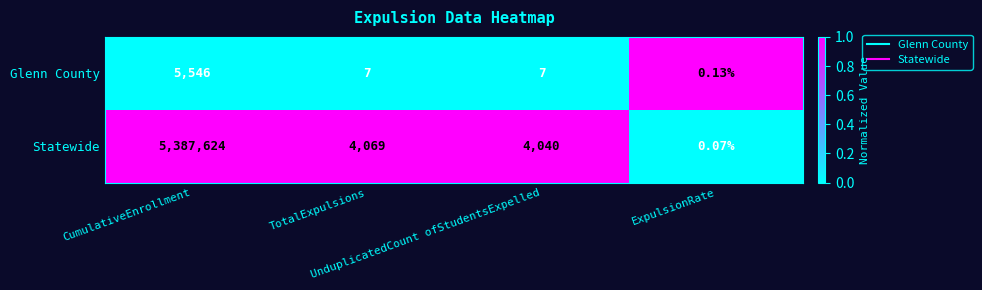

Which series has the largest range (max minus min)?

Statewide